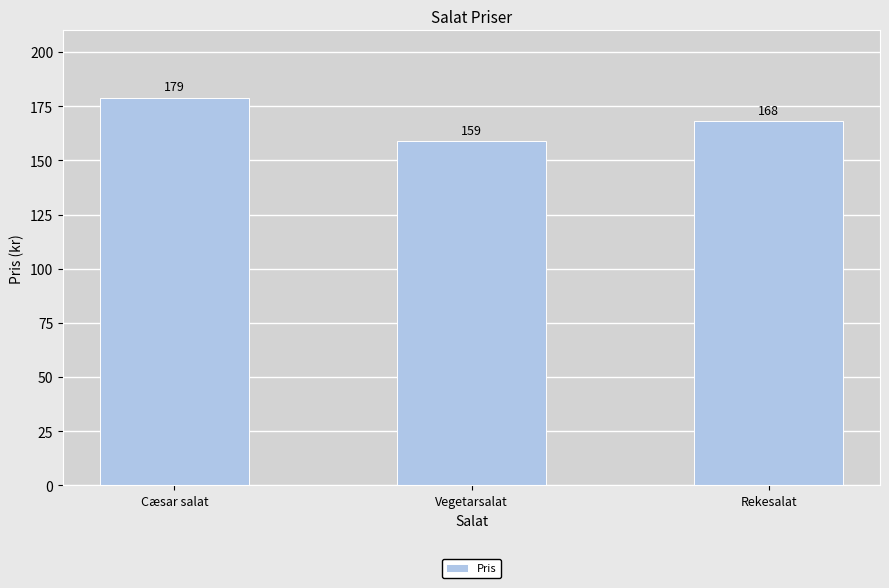

True or false: the data shows 101 at Vegetarsalat.

False